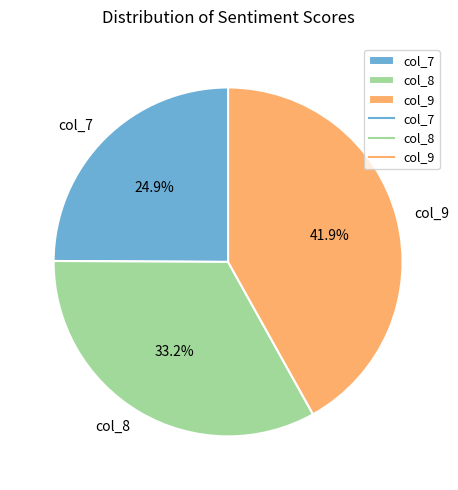

Which category has the smallest portion of the pie?

col_7